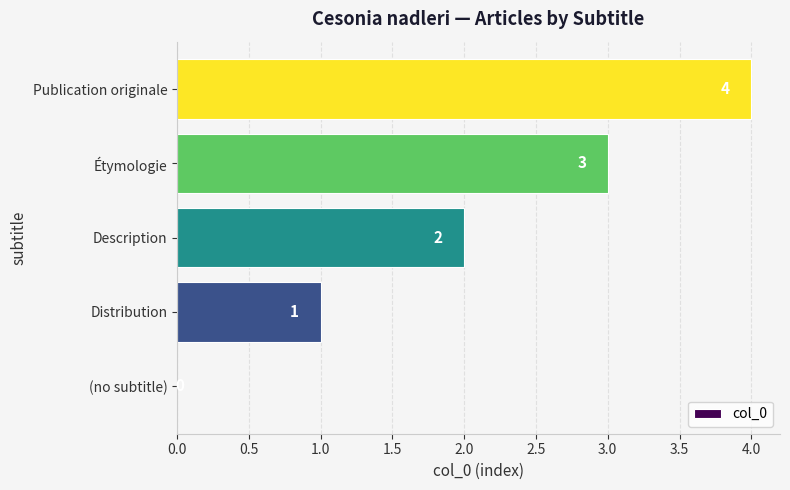

What is the sum of all values?

10